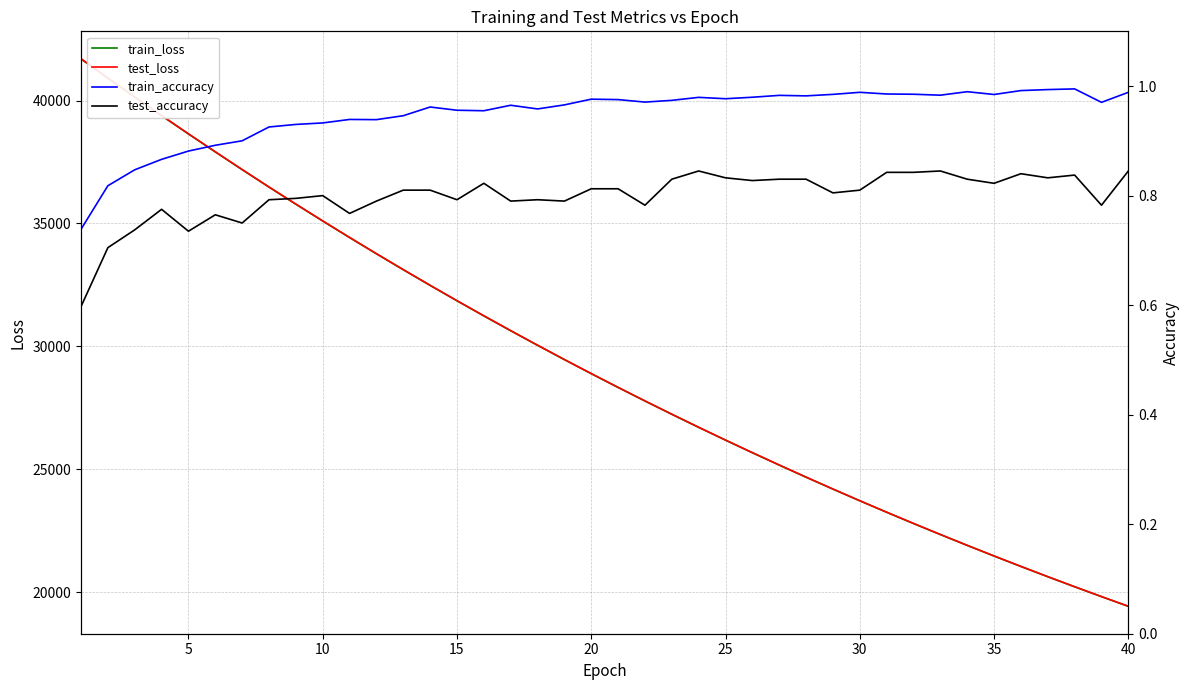

What is the sum of all test_accuracy values?

32.0